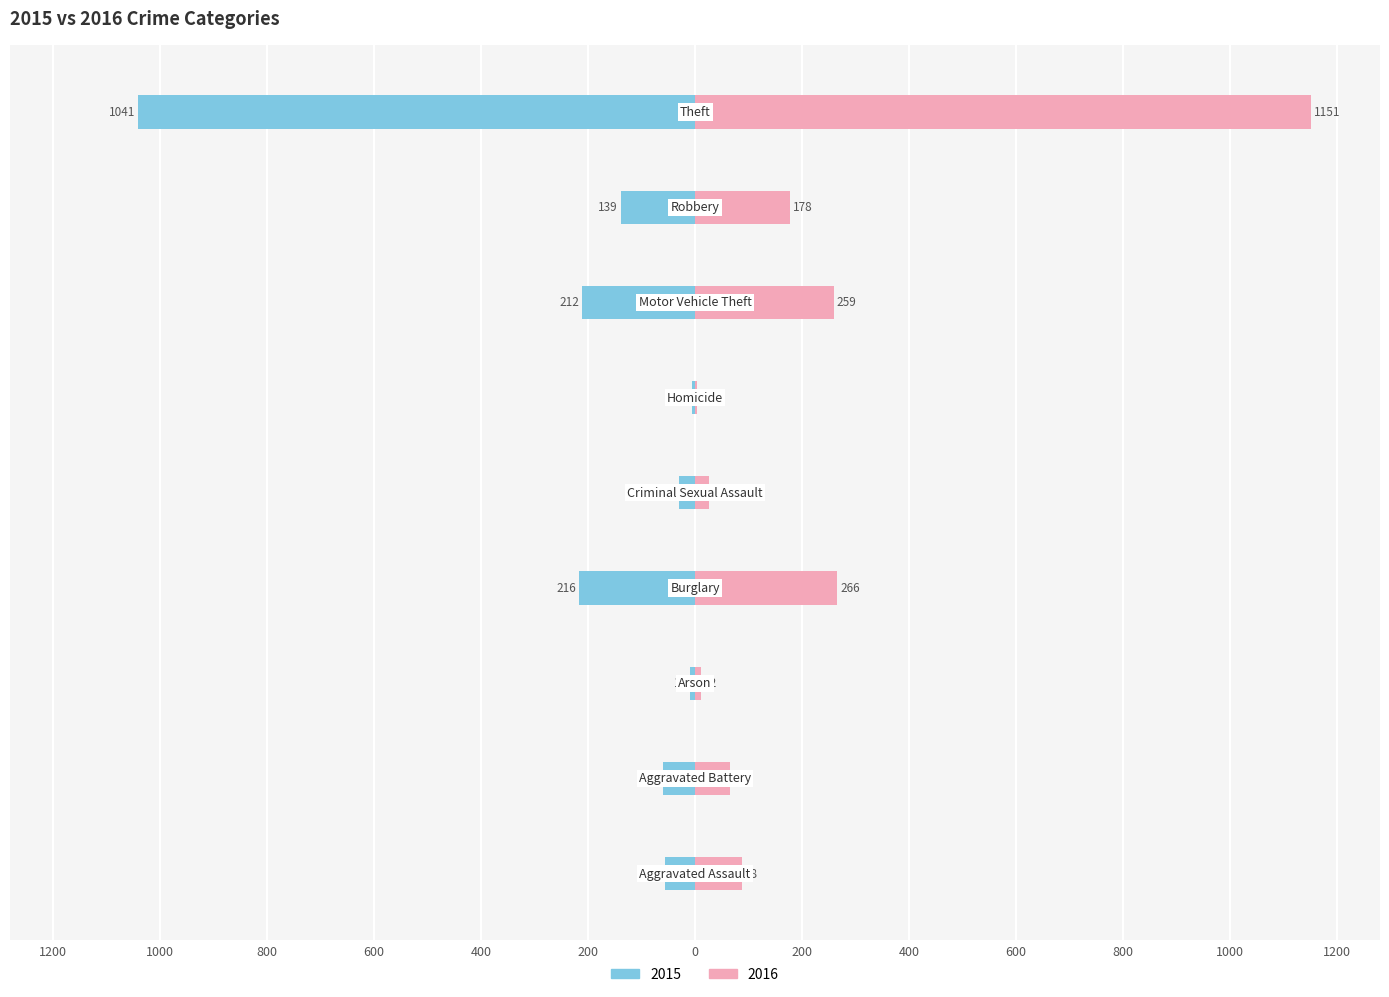

What is the label of the 1st bar from the left?

Aggravated Assault